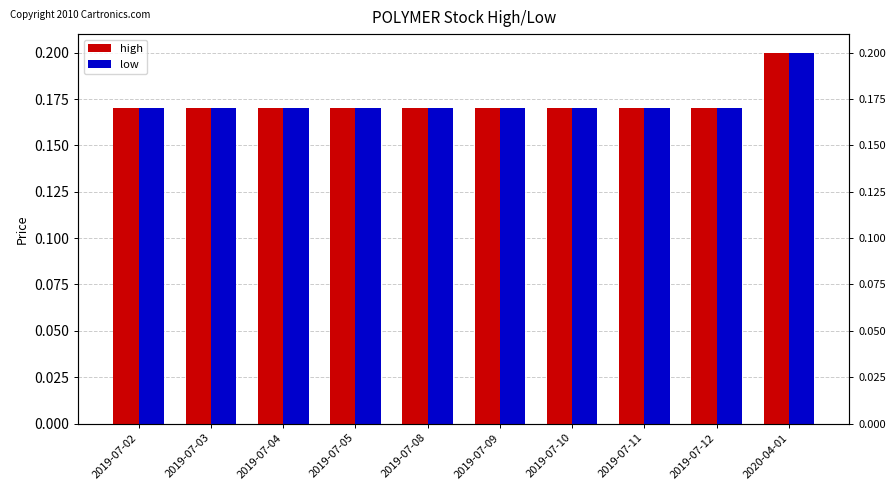

At which label does low reach its peak?

2020-04-01